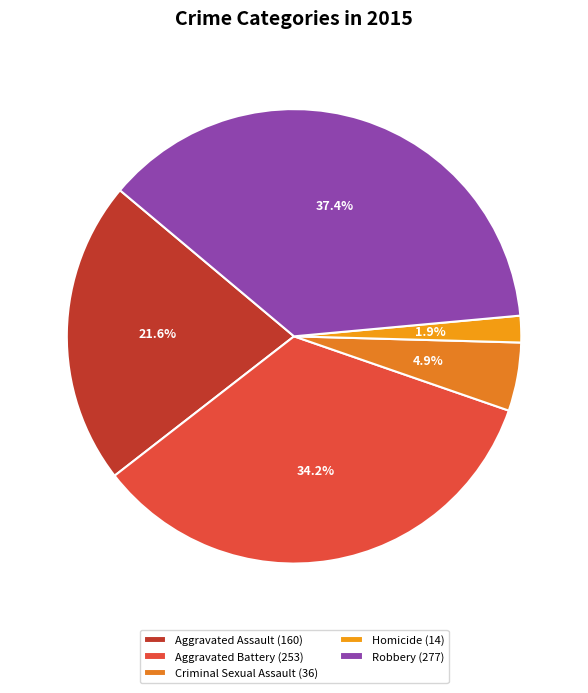

Does Aggravated Battery account for over 50% of the chart?

No